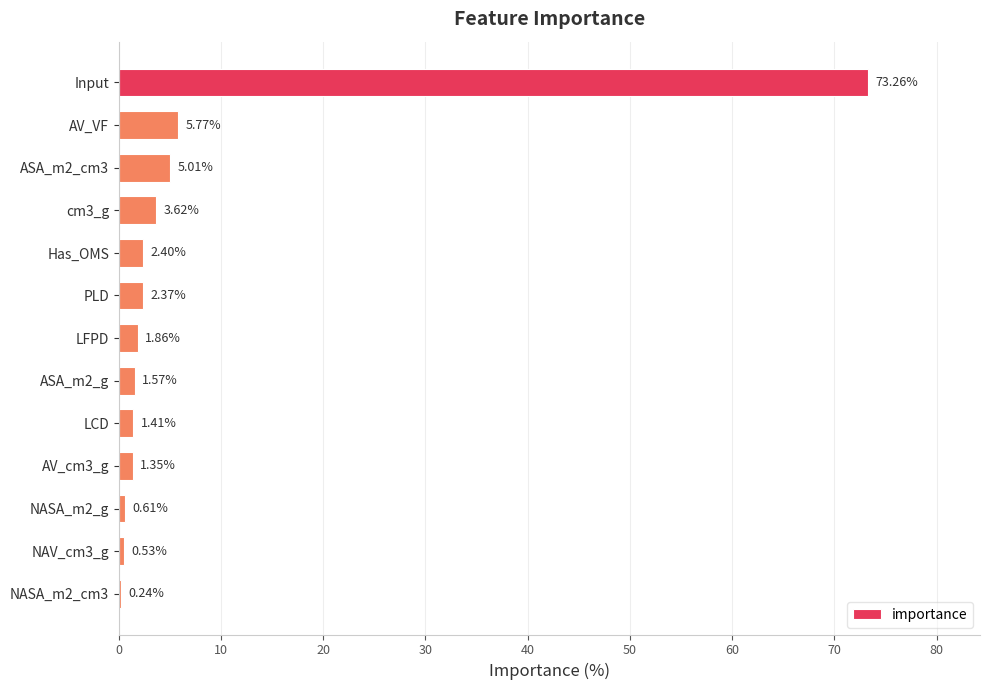

Where is the data nearest to the value 36?

AV_VF